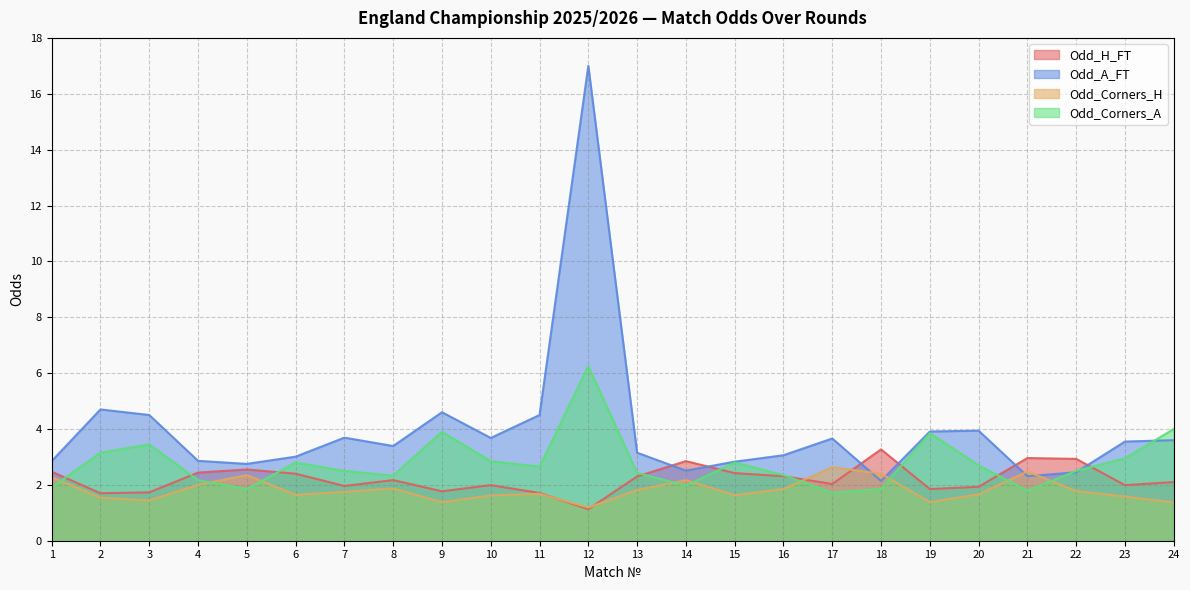

What is the value of the Odd_Corners_H point at the 11th from the left?

1.7